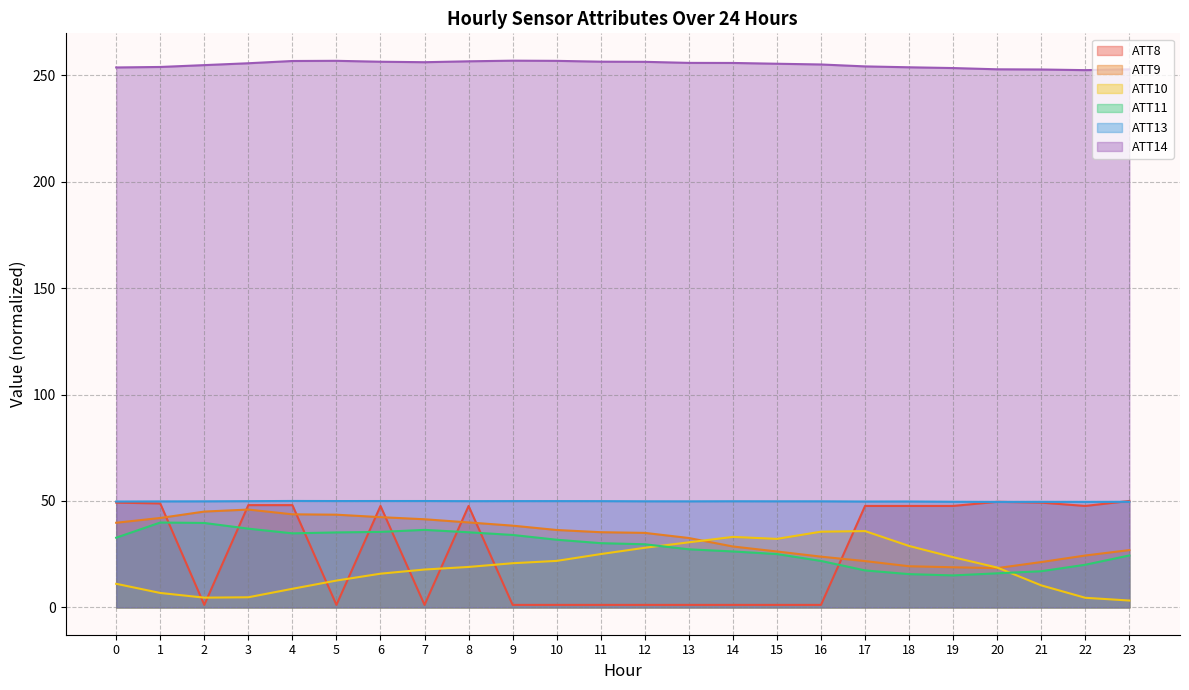

What is the approximate value of ATT8 at 15?

1.2